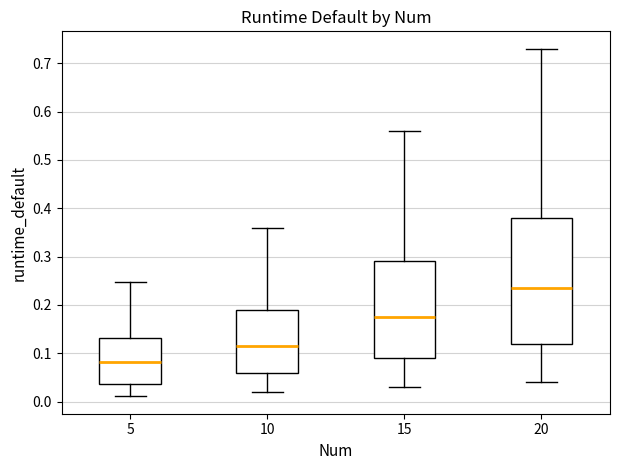

Which box has the highest median line?

20